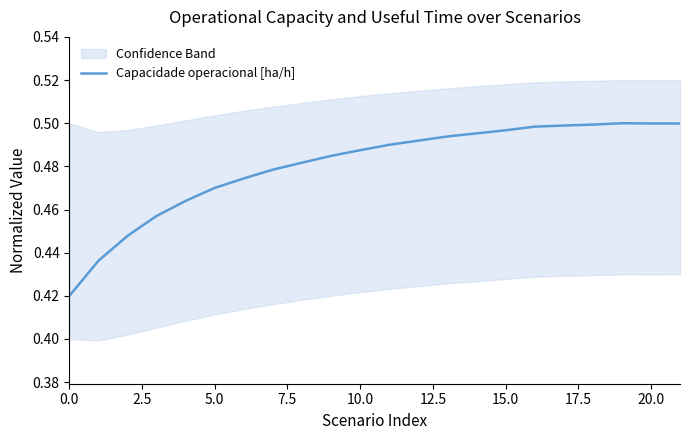

What is the maximum value shown in the chart?

0.5